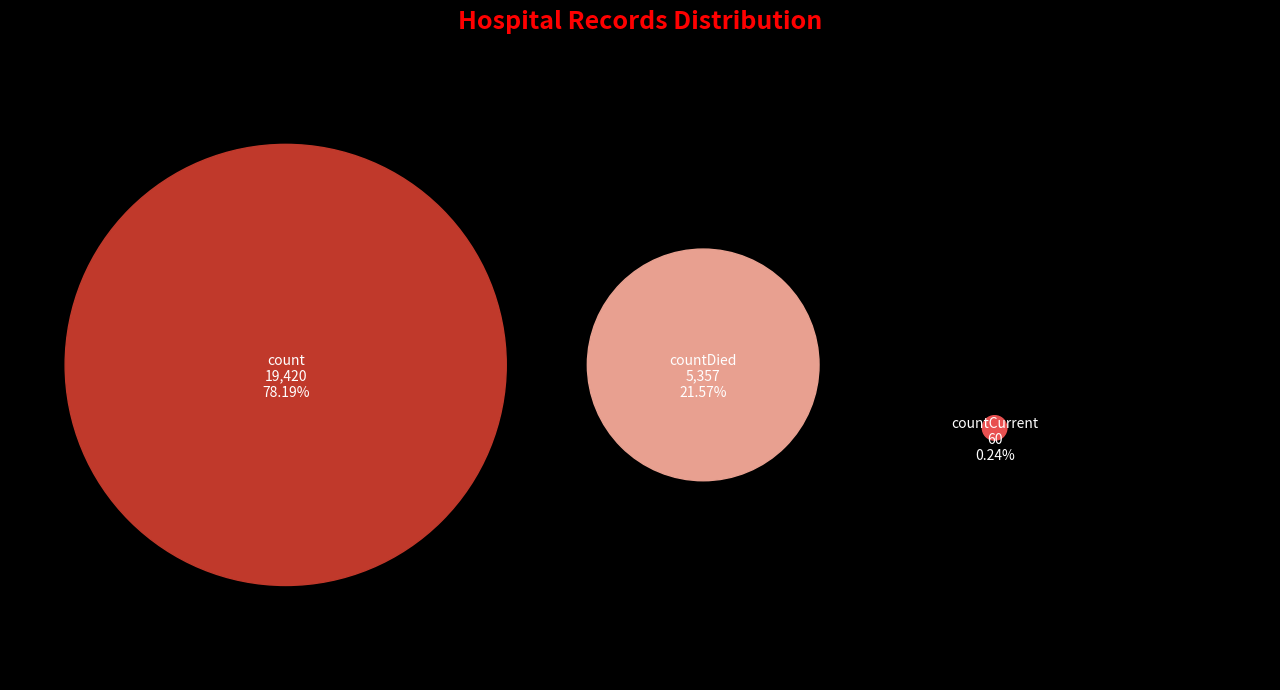

What percentage do count and countCurrent together represent?

78.4%